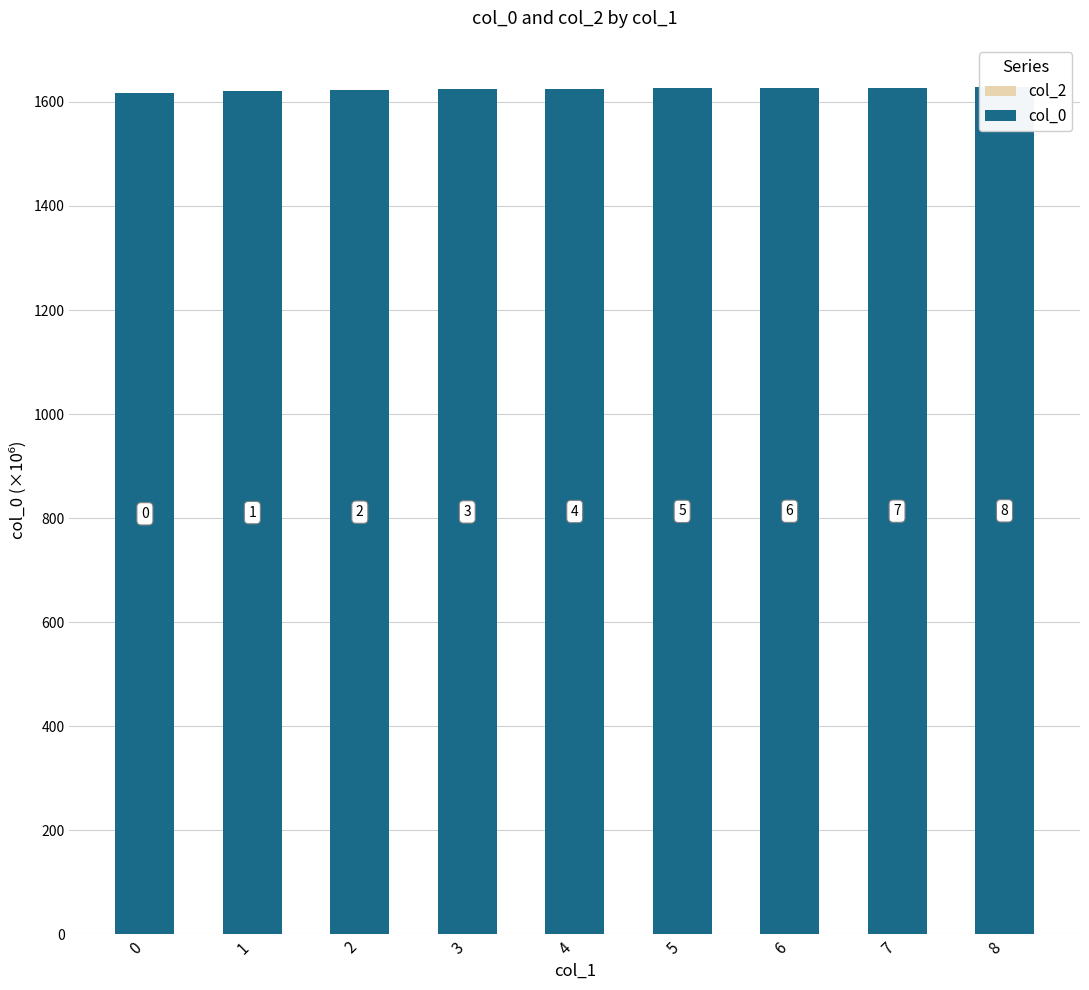

Reading left to right, extract all data points from this chart.

col_2: 0.0	0.0	0.0	0.0	0.0	0.0	0.0	0.0	0.0
col_0: 1616.7	1621.3	1623.2	1624.0	1625.6	1626.1	1626.7	1626.9	1628.2